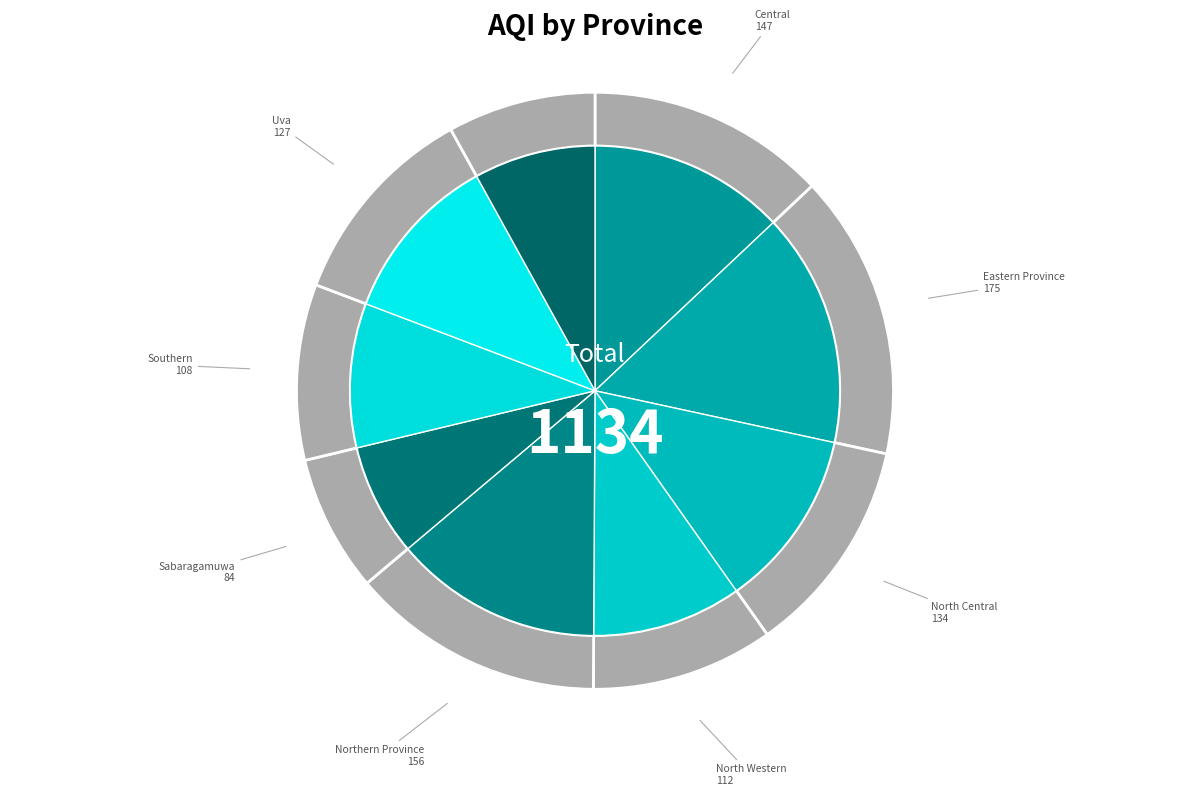

Rank the categories by value from lowest to highest.

Sabaragamuwa, Western, Southern, North Western, Uva, North Central, Central, Northern Province, Eastern Province